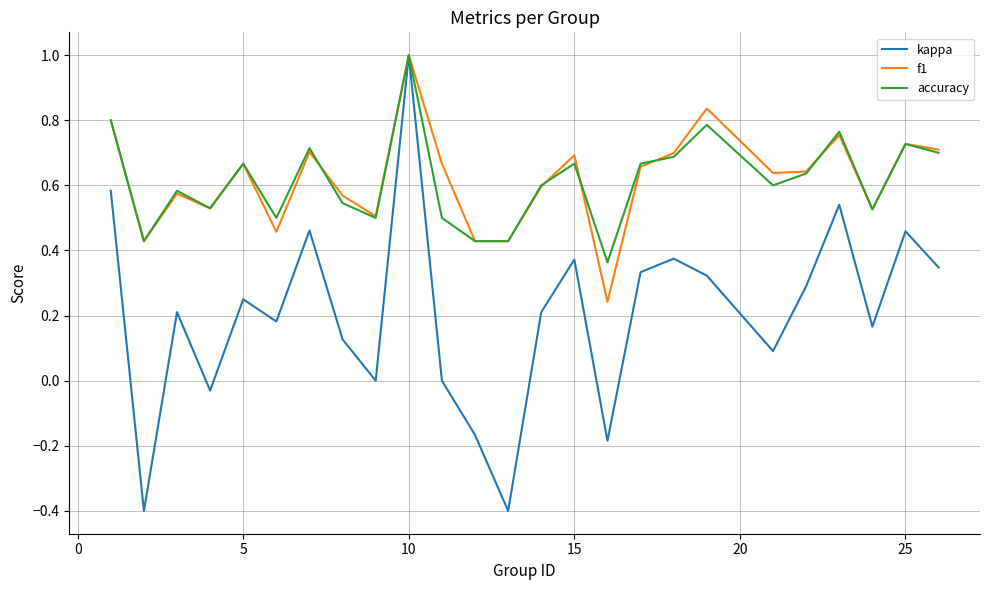

Which series has the largest range (max minus min)?

kappa